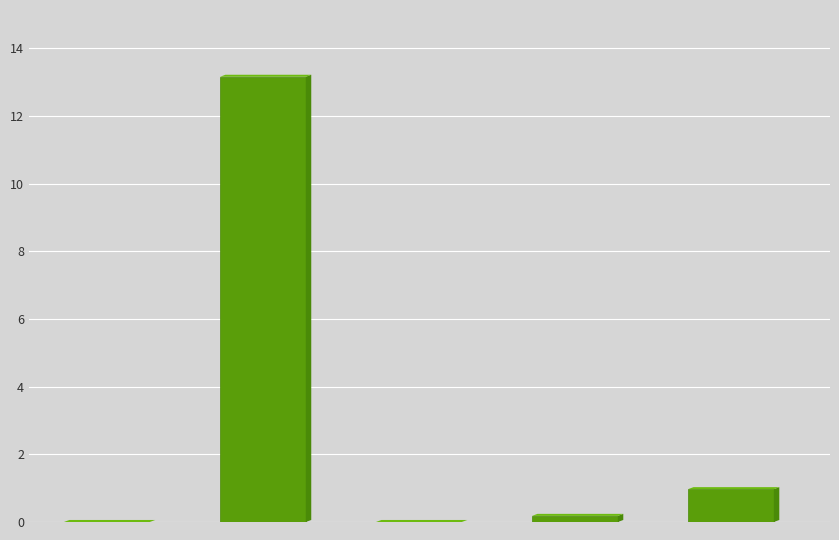

What is the maximum value shown in the chart?

13.2